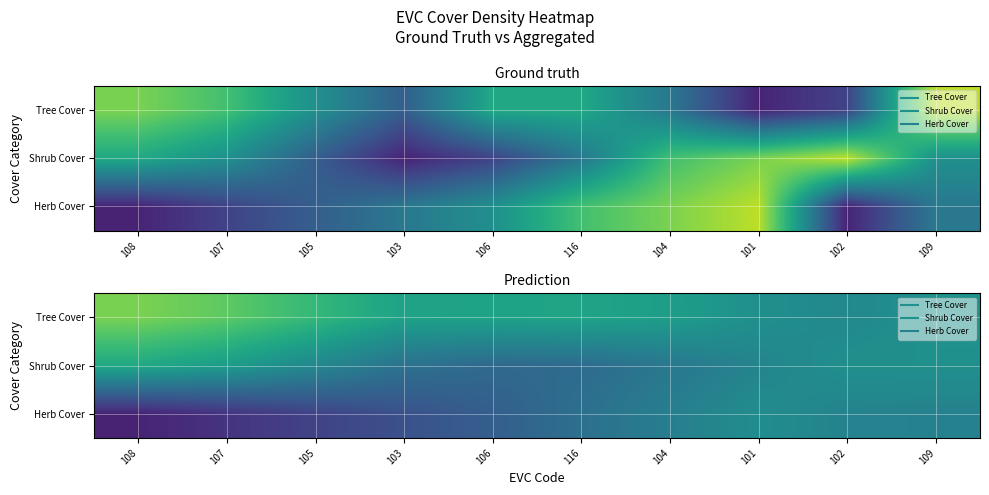

What is the total value across all series at 105?

1.3